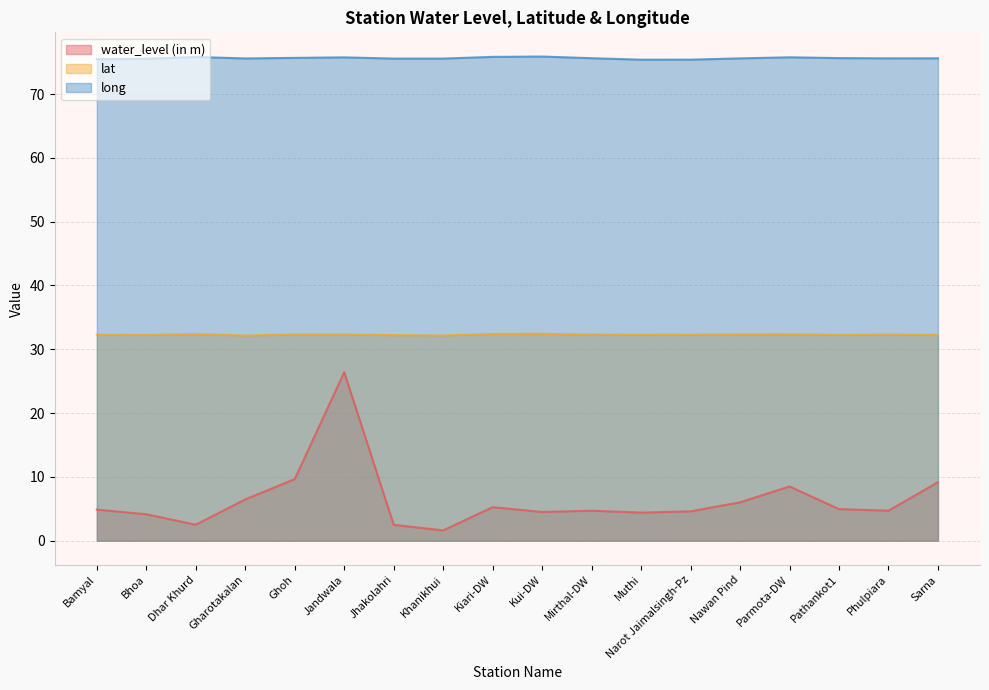

Where is the first local maximum for long?

Dhar Khurd